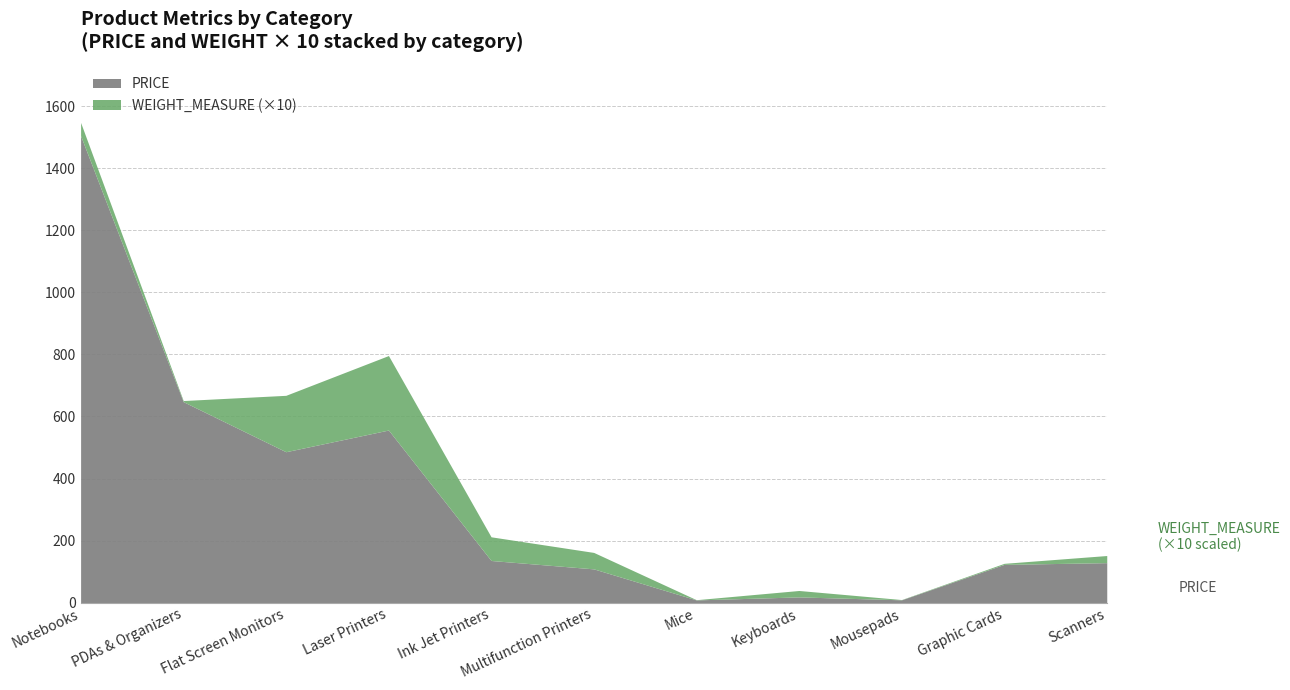

At which label does the data first exceed 129?

Notebooks